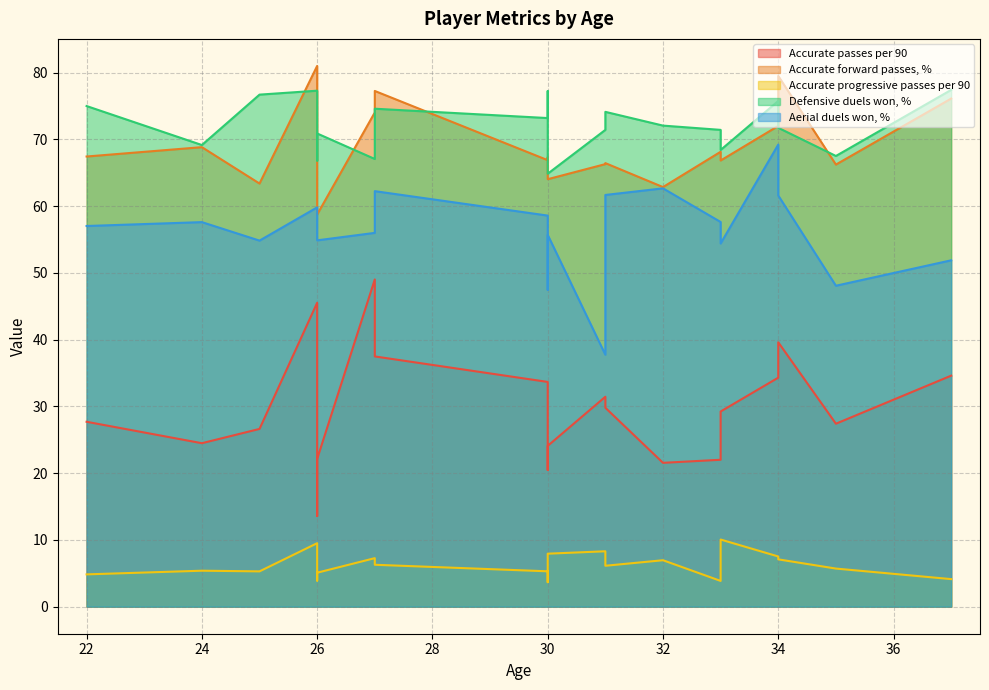

Where is the first local maximum for Accurate passes per 90?

26